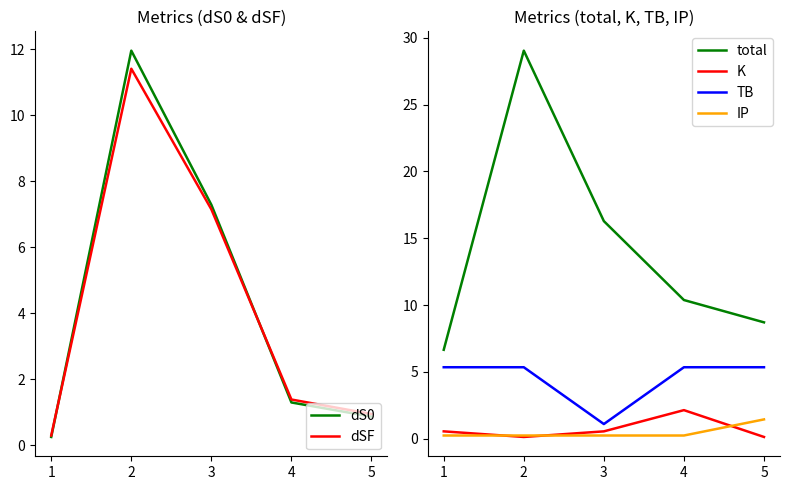

What is the value of the dS0 point at the 3rd from the left?

7.3